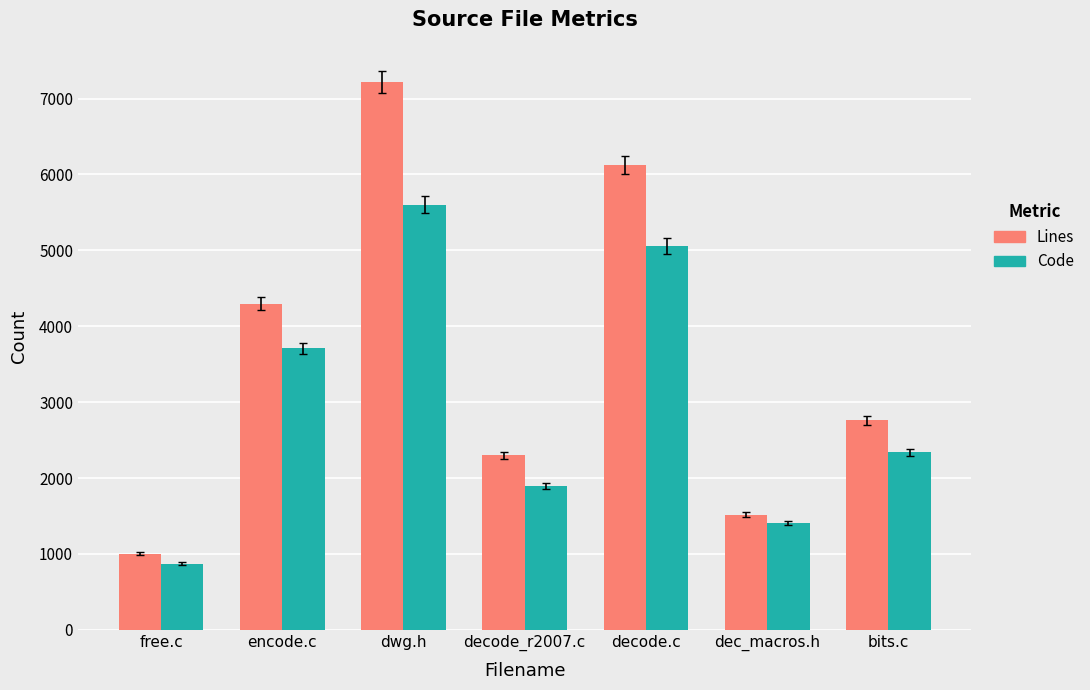

What is the highest value of the Code series?

5602